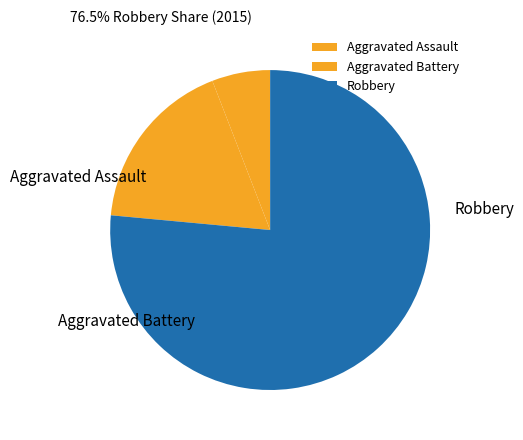

Approximately how many times larger is the value at Robbery compared to Aggravated Assault?

13.0